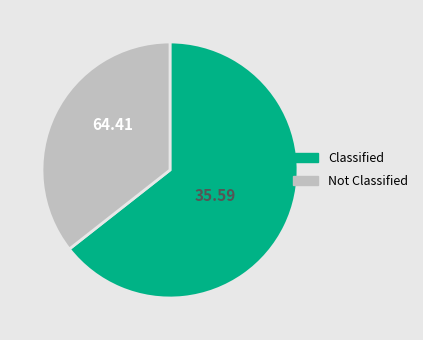

Which category has the biggest portion of the pie?

Classified